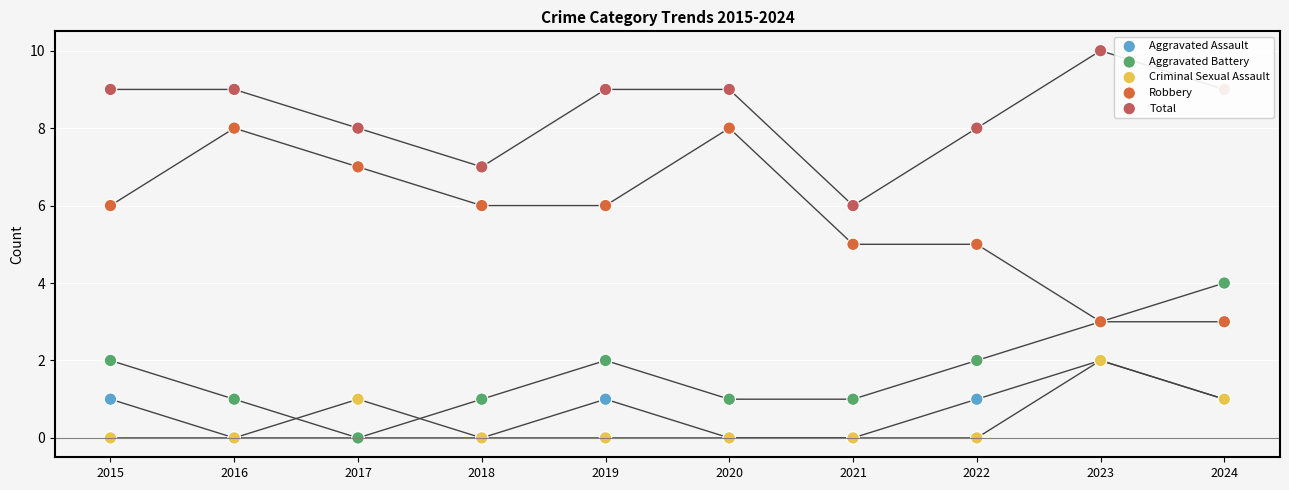

What are all the series names shown in the legend?

Aggravated Assault, Aggravated Battery, Criminal Sexual Assault, Robbery, Total